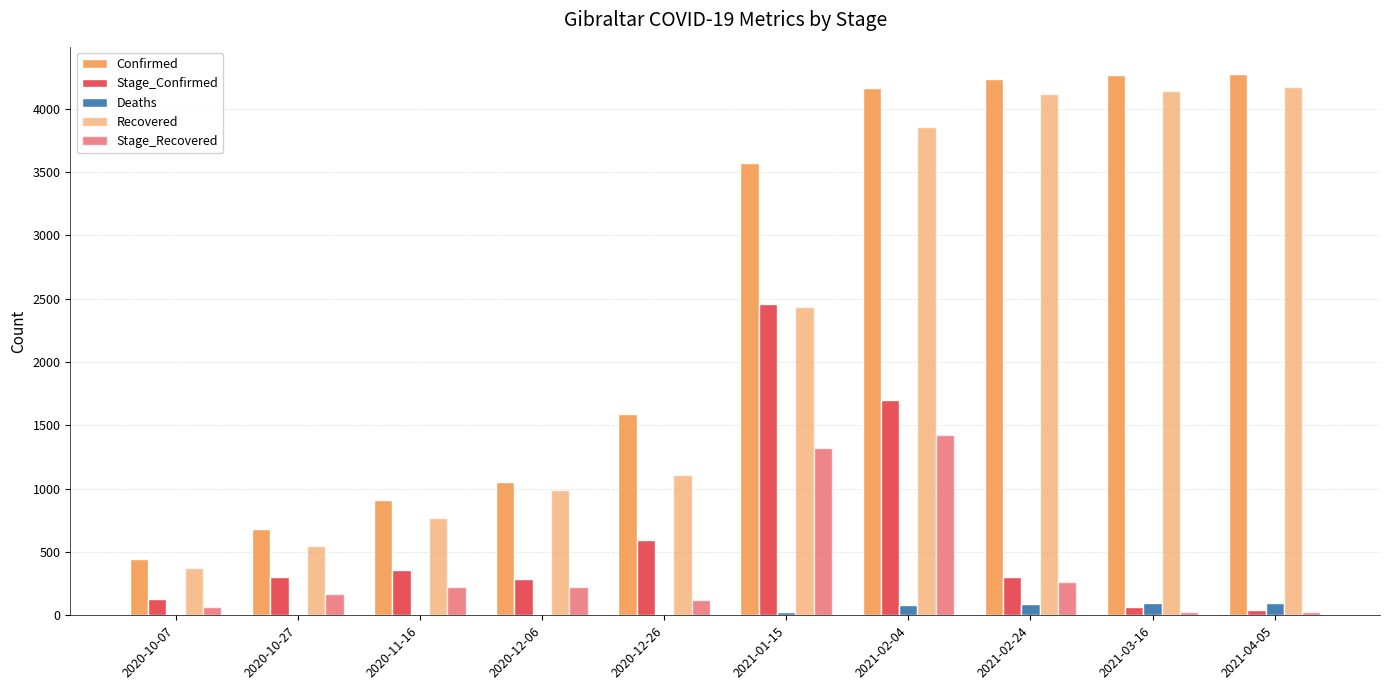

Is the value of Deaths at 2021-04-05 greater than the value of Stage_Recovered at 2020-10-27?

No